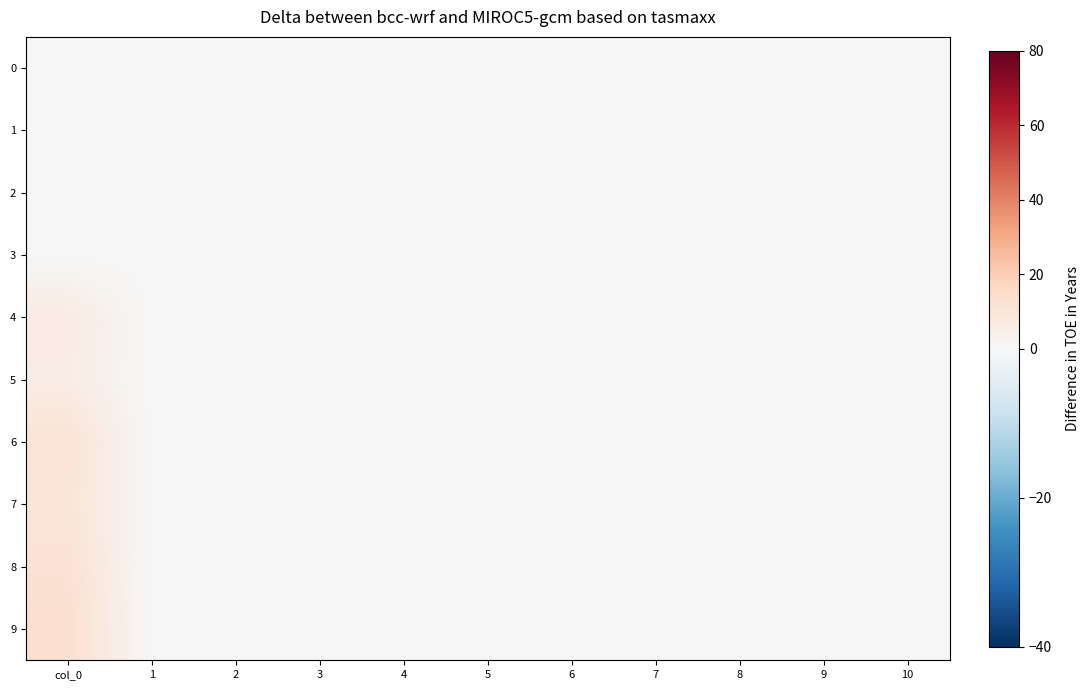

At how many categories does at least one series exceed 6?

1